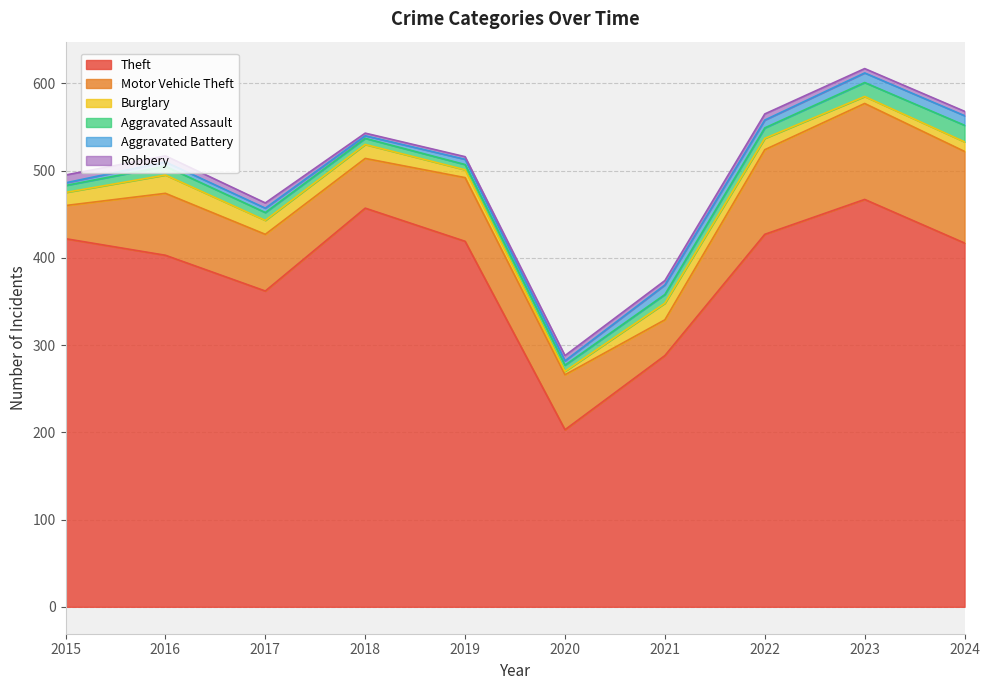

Rank the series at 2019 from highest to lowest value.

Theft, Motor Vehicle Theft, Burglary, Aggravated Assault, Aggravated Battery, Robbery